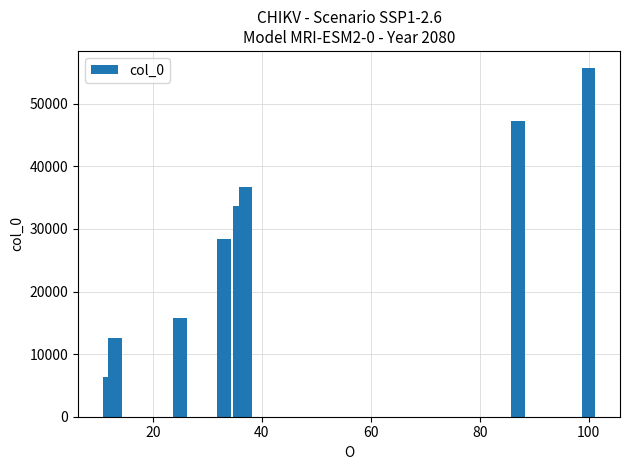

Reading left to right, list all the values displayed in this chart.

6302	12600	15750	28350	33602	36752	47250	53550	55652